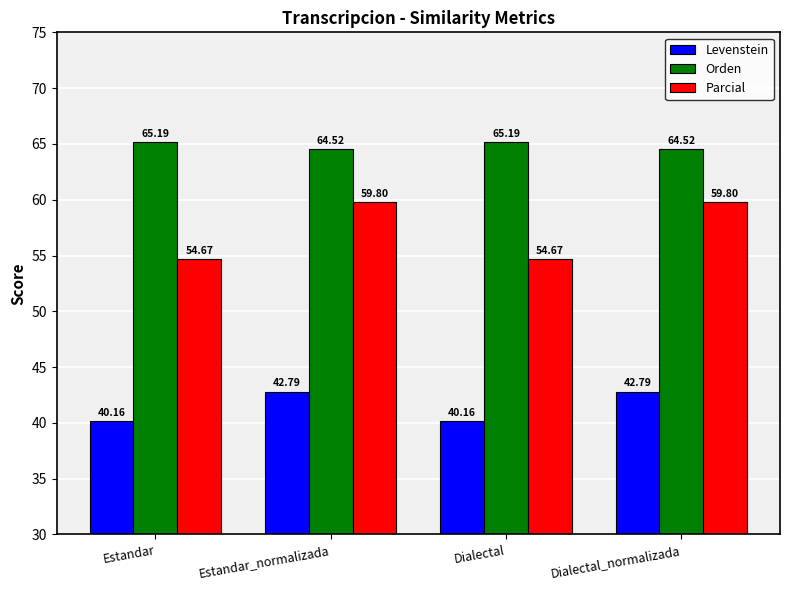

Reading right to left, what are all the values shown in this chart?

Levenstein: Dialectal_normalizada=42.8	Dialectal=40.2	Estandar_normalizada=42.8	Estandar=40.2
Orden: Dialectal_normalizada=64.5	Dialectal=65.2	Estandar_normalizada=64.5	Estandar=65.2
Parcial: Dialectal_normalizada=59.8	Dialectal=54.7	Estandar_normalizada=59.8	Estandar=54.7